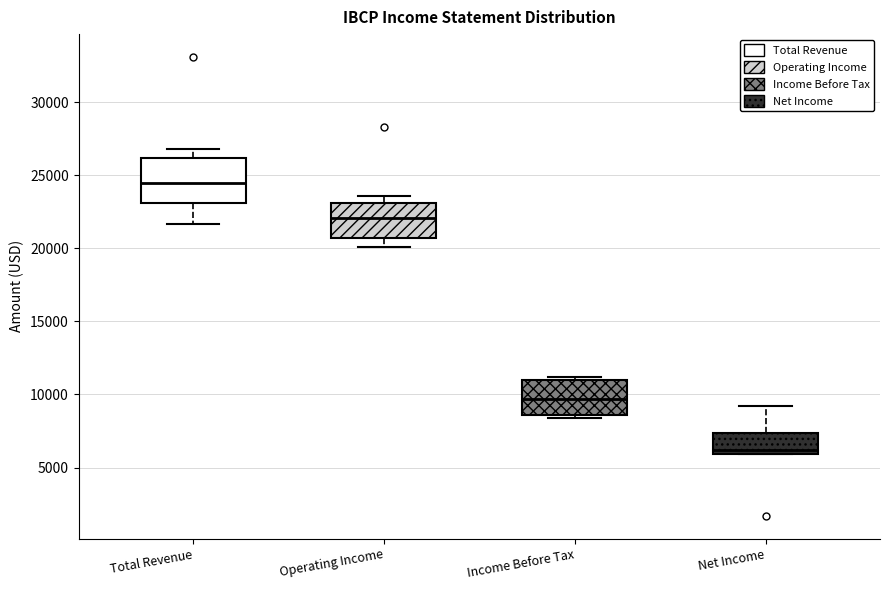

Where is the upper edge of the box for Operating Income on the y-axis? The values are not printed on the chart, so give them approximately, as read against the axis.

23000